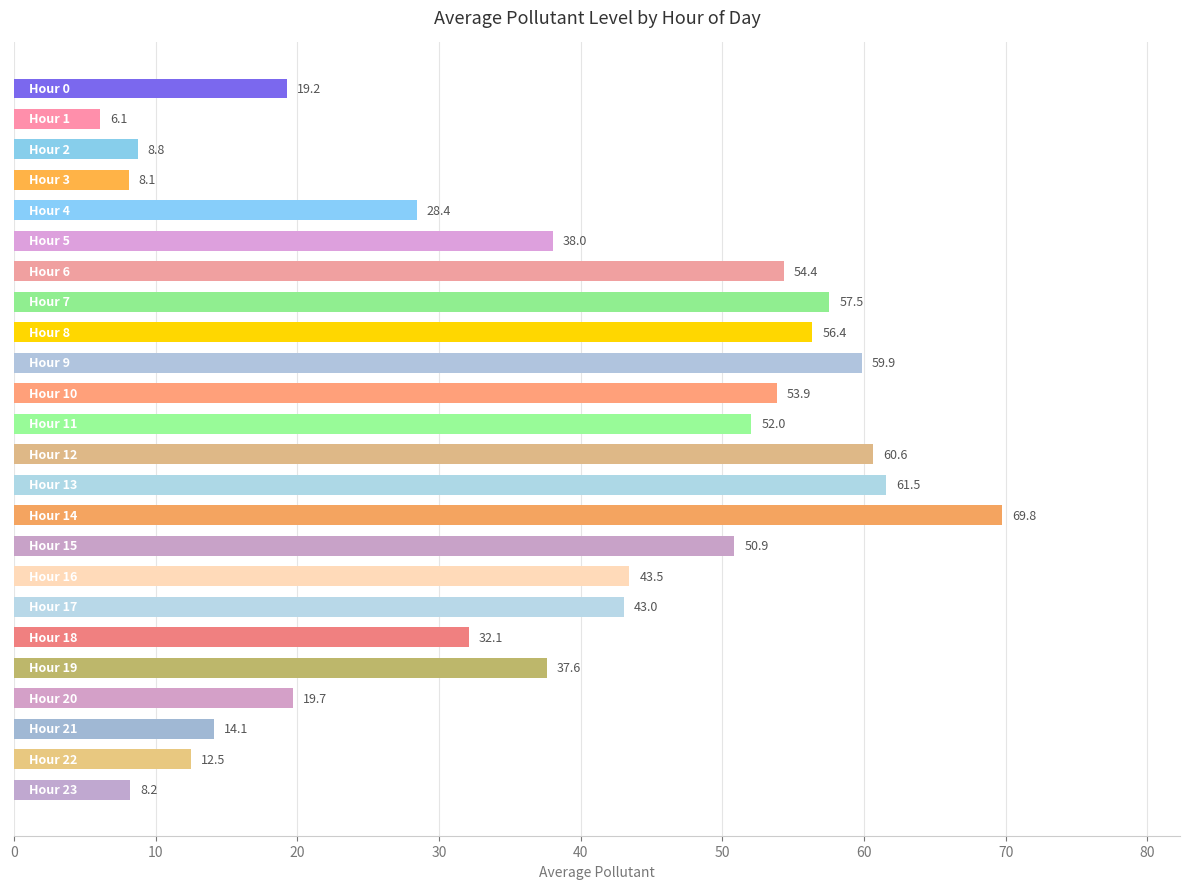

What is the value of the 2nd bar from the top?

6.1